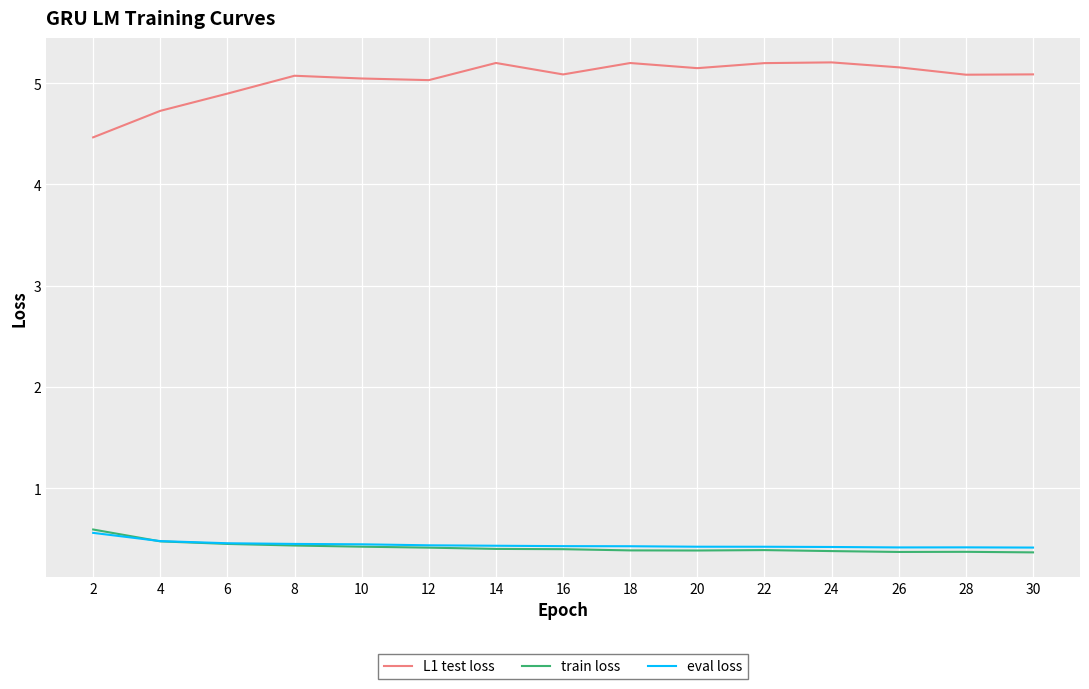

True or false: L1 test loss has a value of 4.9 at 6.

True